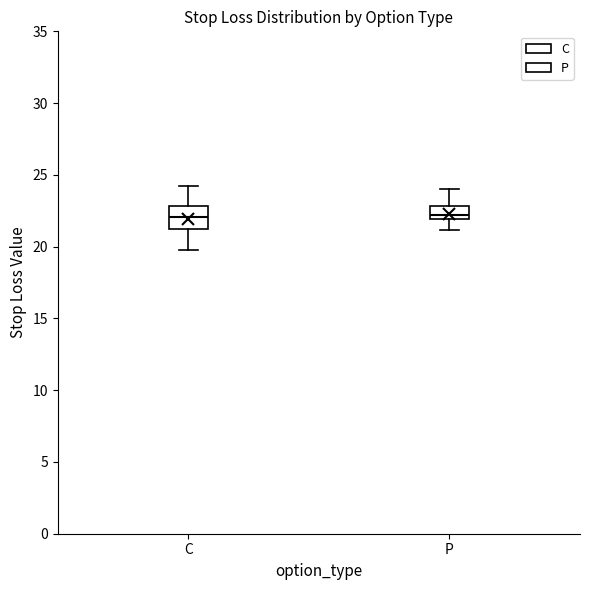

Where is the upper edge of the box for P on the y-axis? The values are not printed on the chart, so give them approximately, as read against the axis.

23.0